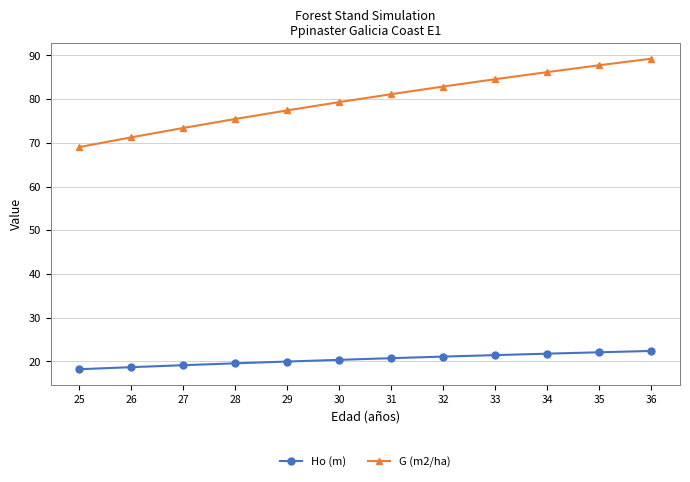

True or false: G (m2/ha) and Ho (m) intersect in this chart.

False